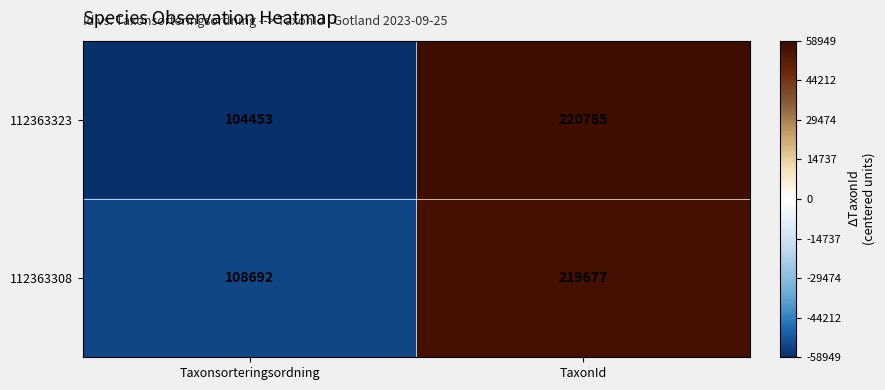

Reading left to right, extract all data points from this chart.

112363323: 104453	220785
112363308: 108692	219677